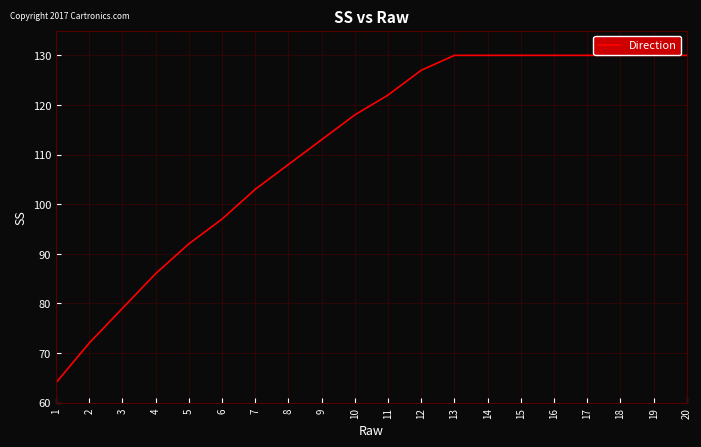

What is the sum of all values?

2221